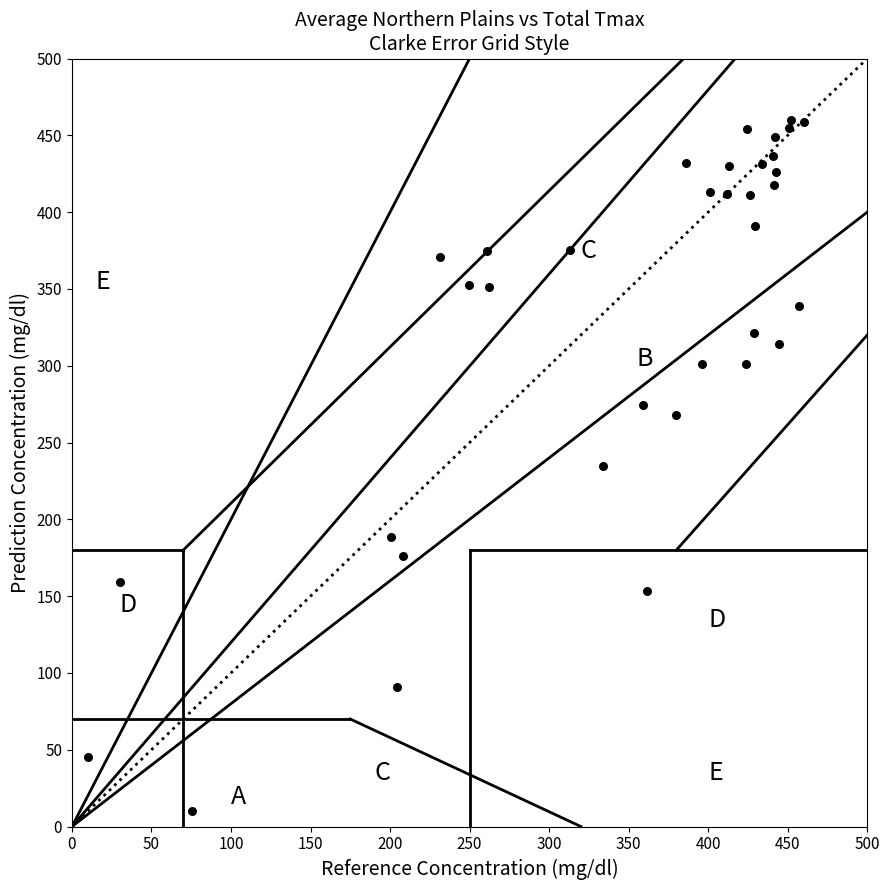

What is the range of Y values (max minus min)?

450.0